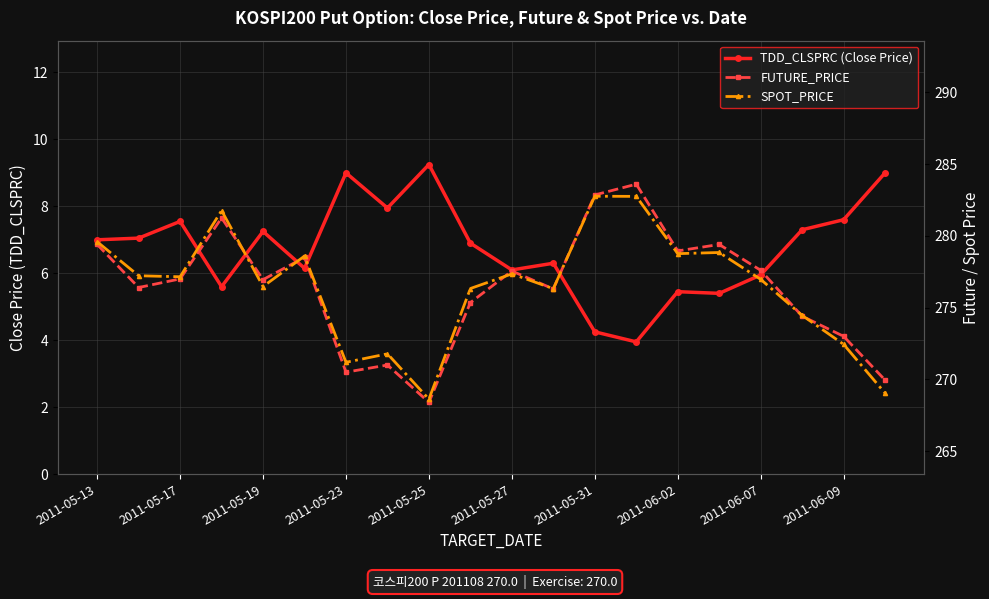

What is the value of the TDD_CLSPRC (Close Price) point at the 15th from the left?

5.5